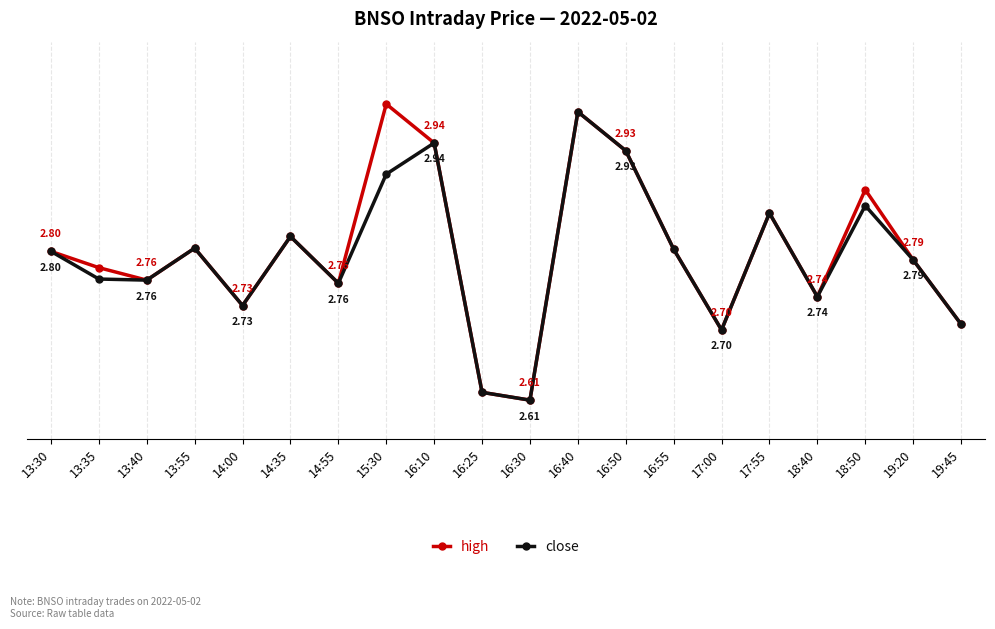

Which series has the widest spread of values?

high